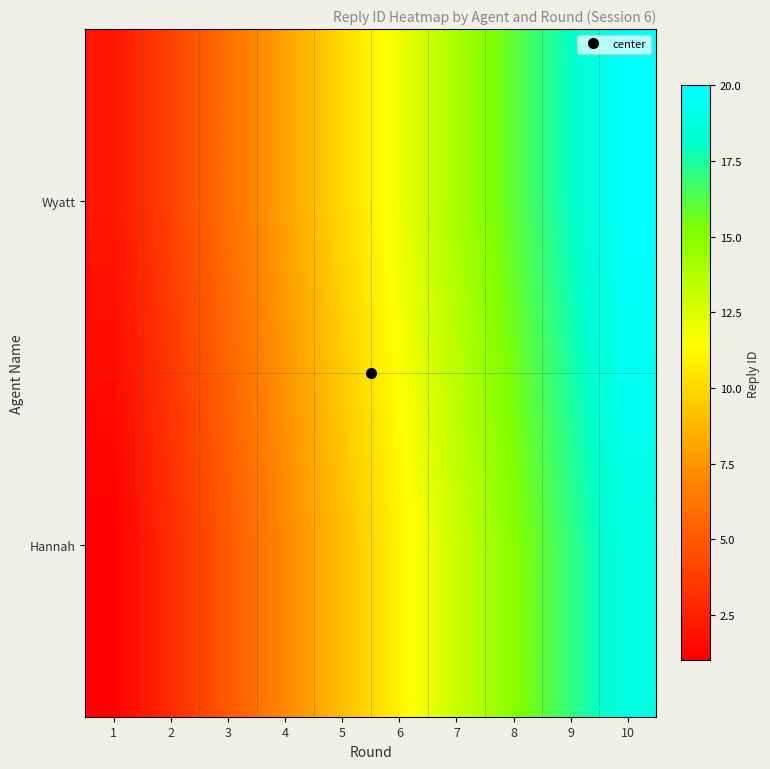

Which has a higher value, 8 or 4?

8